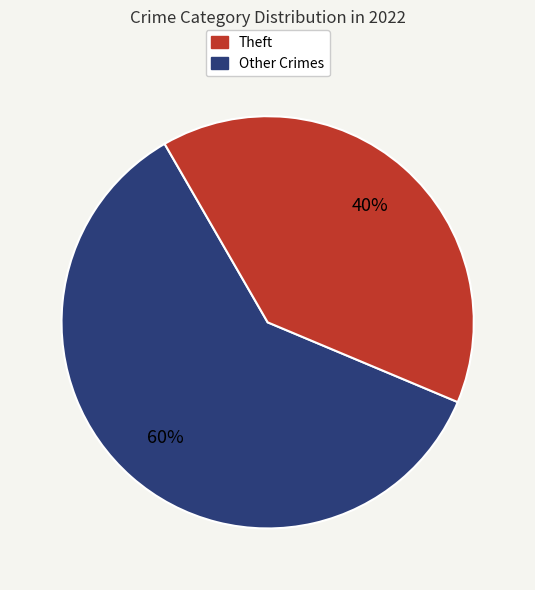

To the nearest percent, what is the average slice percentage?

50%